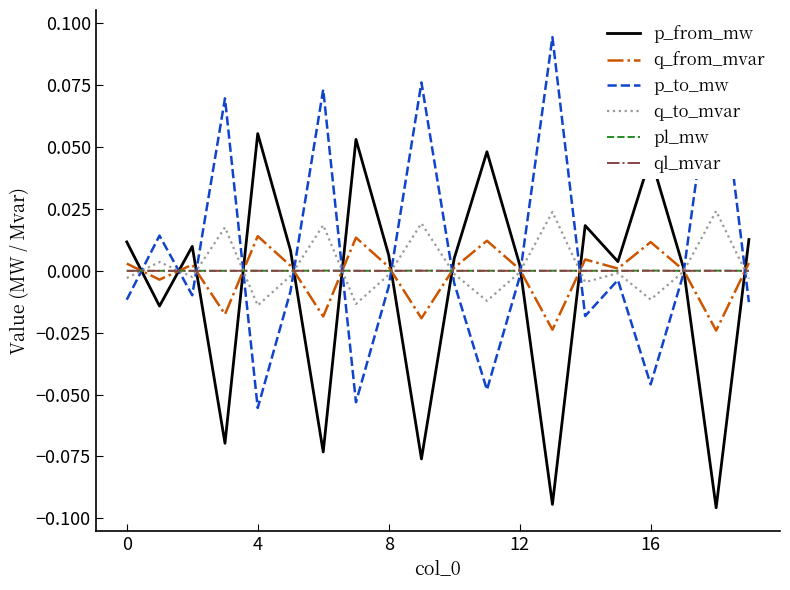

After their last crossing, which series has the higher values: p_from_mw or ql_mvar?

p_from_mw